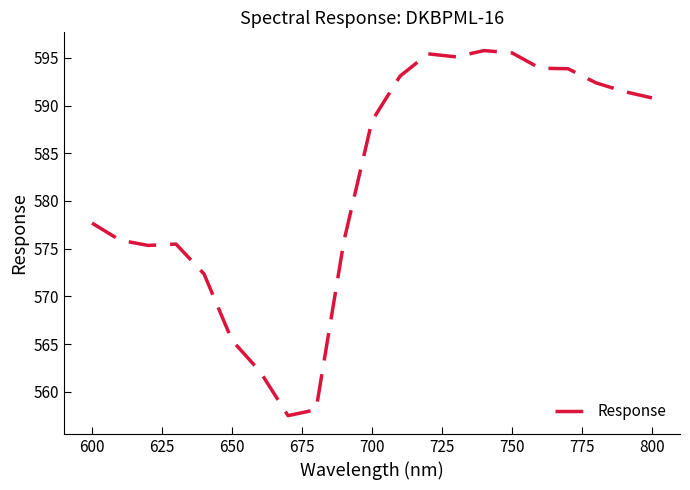

What is the maximum value shown in the chart?

595.8